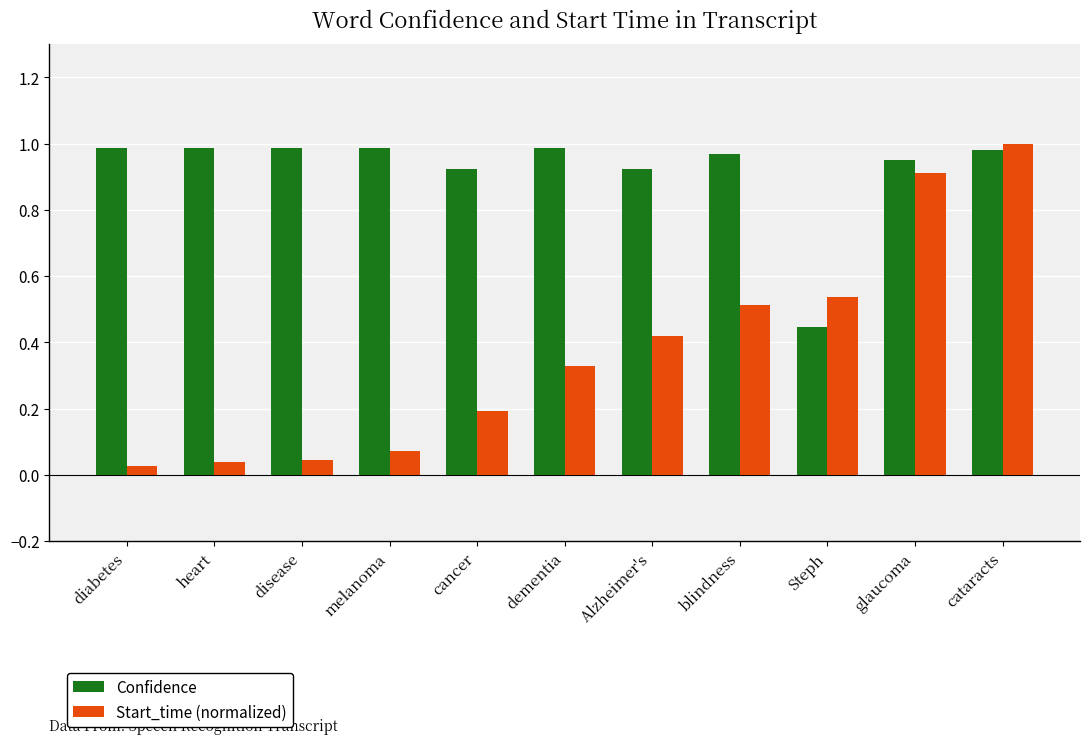

Which series has the widest spread of values?

Start_time (normalized)